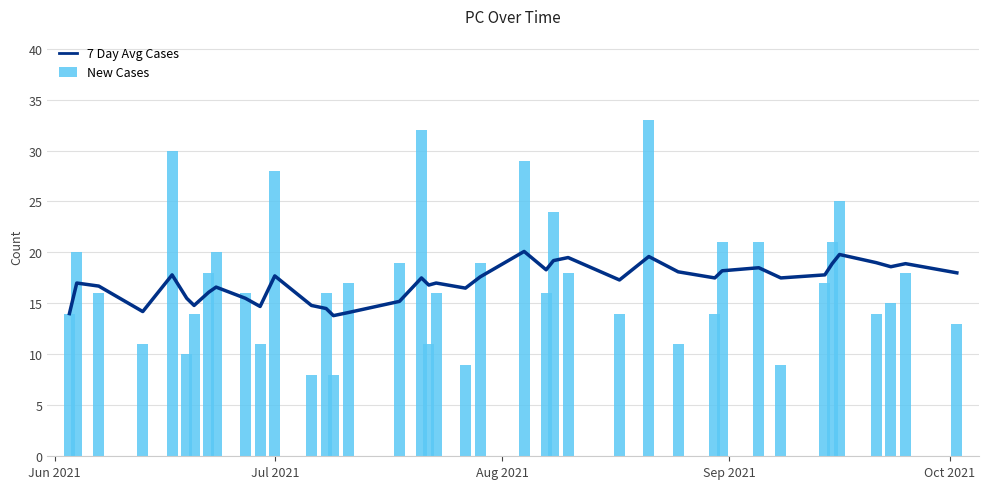

Reading left to right, transcribe all the data shown in this chart.

7 Day Avg Cases: 14.0	17.0	16.7	14.2	17.8	15.5	14.8	16.1	16.6	15.5	14.7	17.7	14.8	14.5	13.8	14.1	15.2	17.5	16.8	17.0	16.5	17.6	20.1	18.3	19.2	19.5	17.3	19.6	18.1	17.5	18.2	18.5	17.5	17.8	18.9	19.8	19.0	18.6	18.9	18.0
New Cases: 14.0	20.0	16.0	11.0	30.0	10.0	14.0	18.0	20.0	16.0	11.0	28.0	8.0	16.0	8.0	17.0	19.0	32.0	11.0	16.0	9.0	19.0	29.0	16.0	24.0	18.0	14.0	33.0	11.0	14.0	21.0	21.0	9.0	17.0	21.0	25.0	14.0	15.0	18.0	13.0